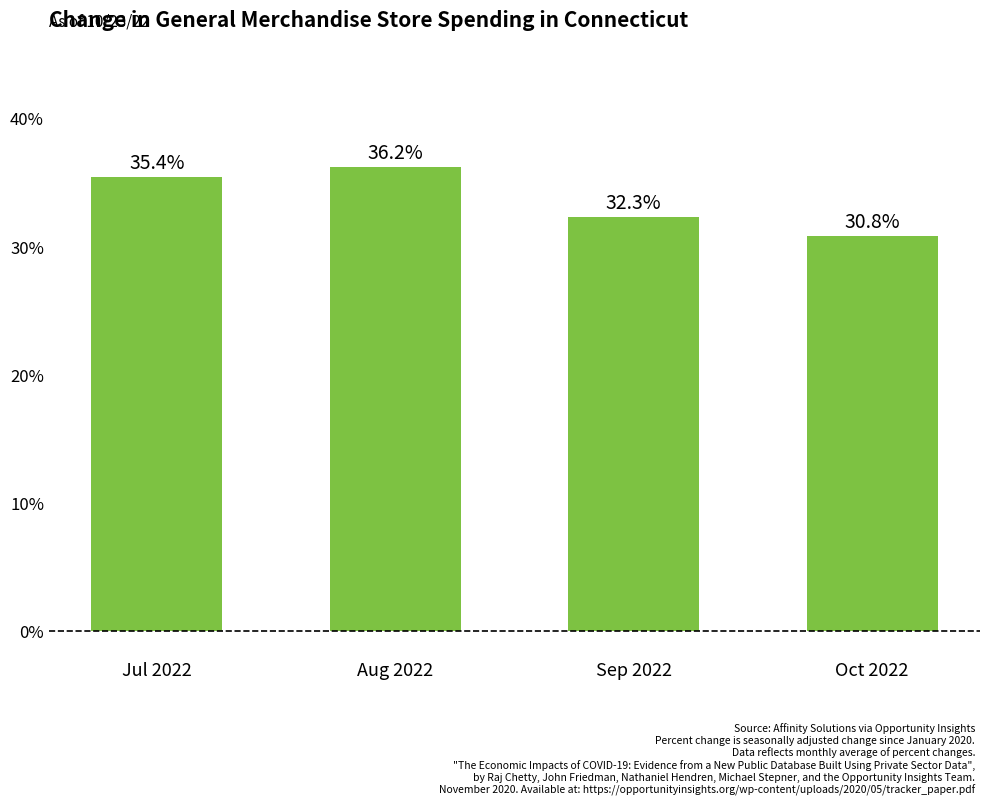

Does the chart contain any negative values?

No